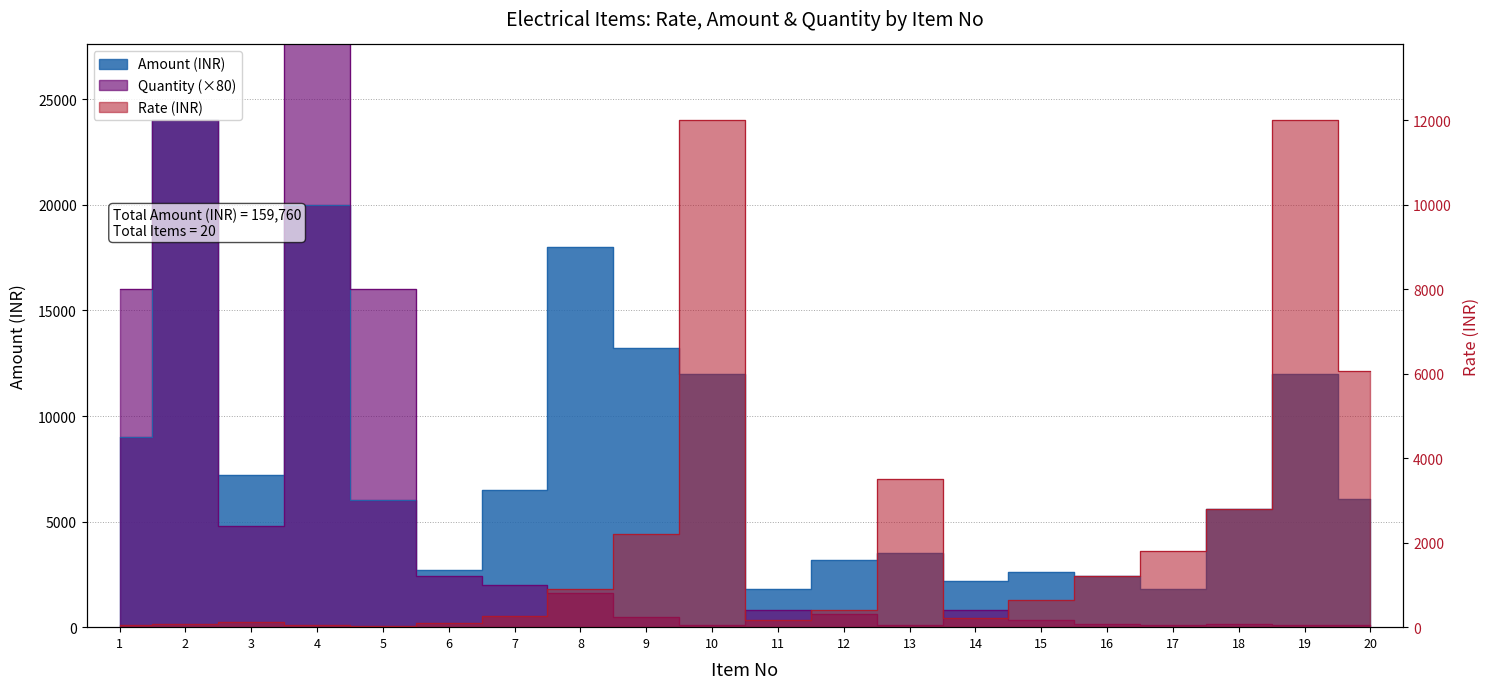

What is the sum of the Amount (INR) values at 13 and 18?

9100